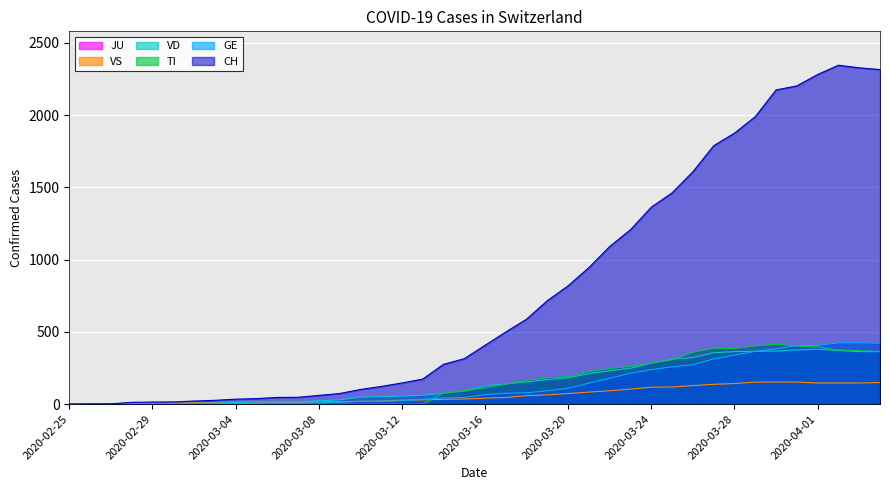

Which series has the widest spread of values?

CH